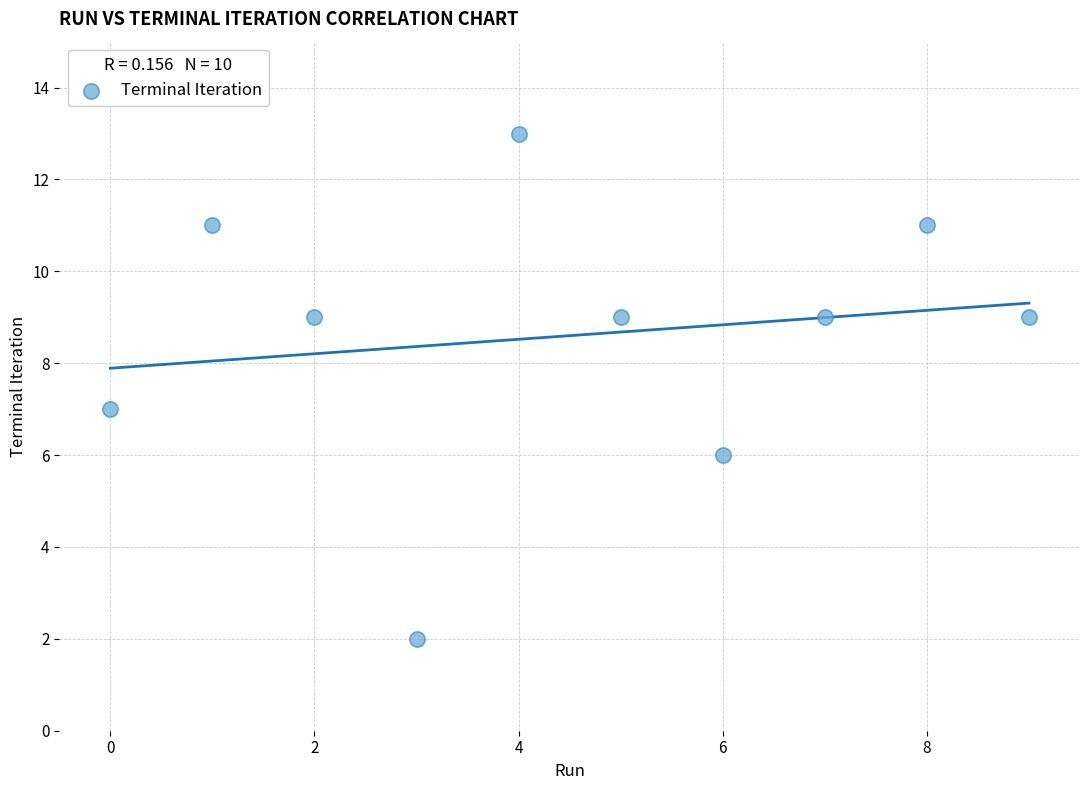

What is the range of Y values (max minus min)?

11